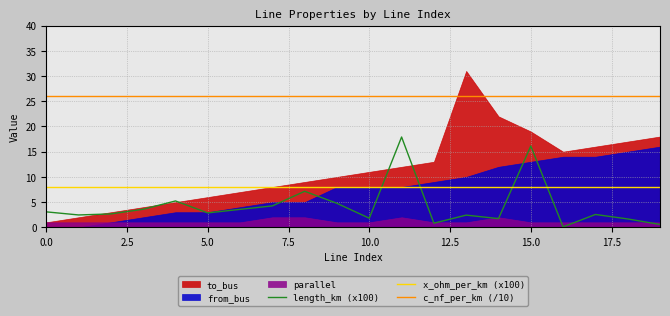

Which label corresponds to the smallest value in the chart?

16